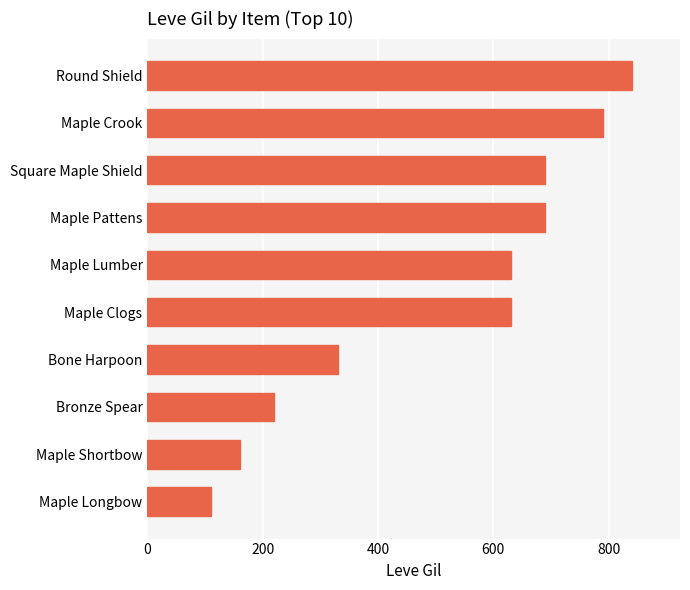

What is the difference between the maximum and minimum values?

730